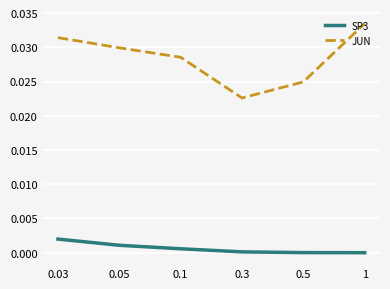

What position from the left is 1?

6